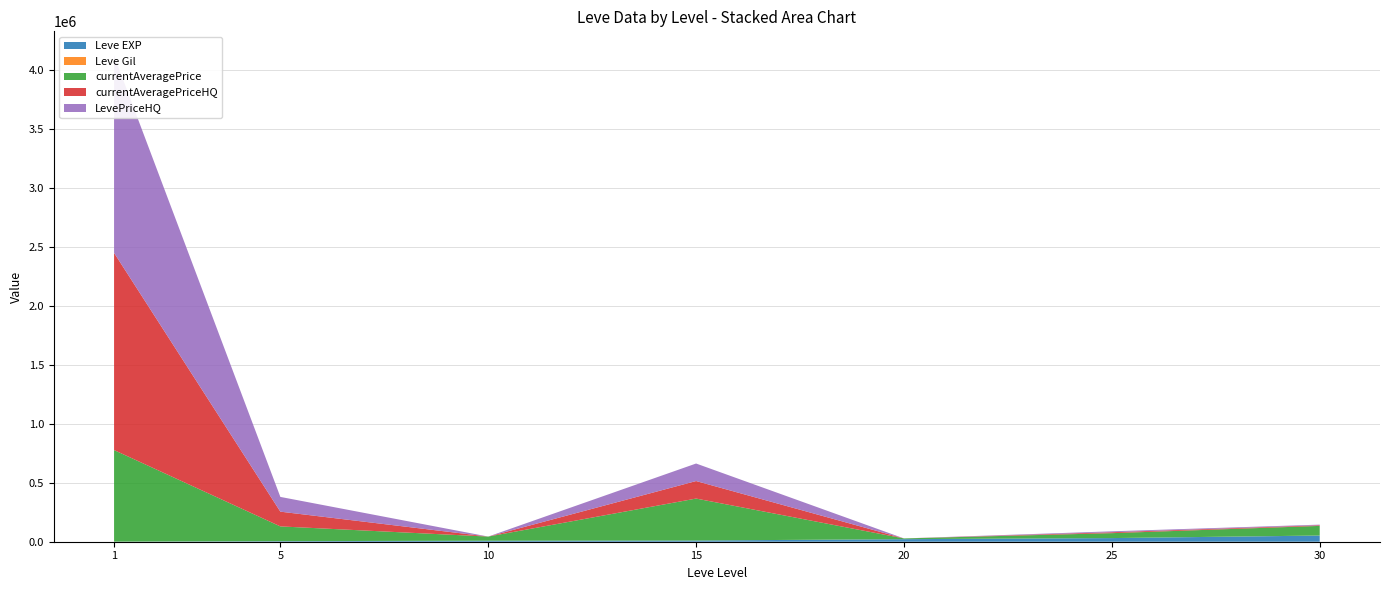

Reading left to right, list all the values displayed in this chart.

Leve EXP: 630	4660	8430	10100	21600	30820	52220
Leve Gil: 112	140	230	110	295	107	410
currentAveragePrice: 776005	125000	34999	355570	6000	41630	81492
currentAveragePriceHQ: 1671412	125000	0	148499	0	7800	5341
LevePriceHQ: 1671412	125000	0	148499	0	7800	5341